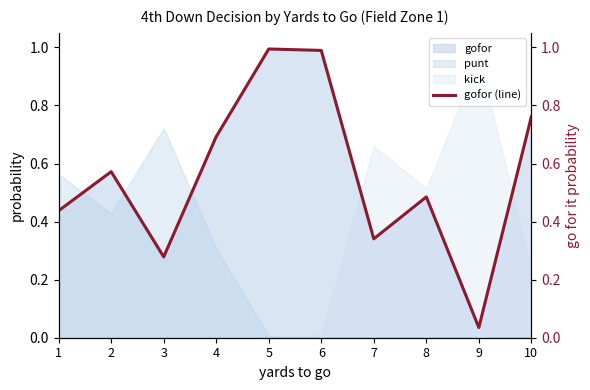

List the labels in order of value, smallest first.

9, 3, 7, 1, 8, 2, 4, 10, 6, 5